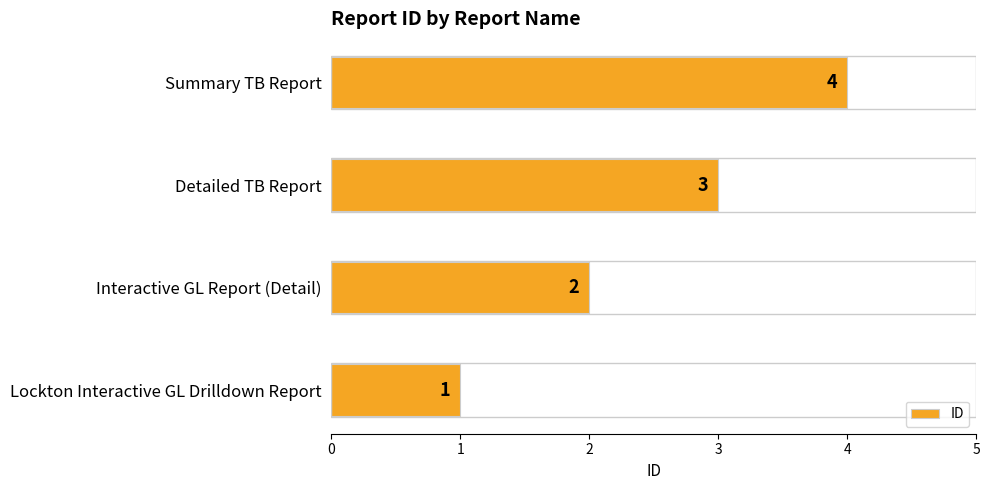

What is the greatest value displayed?

4